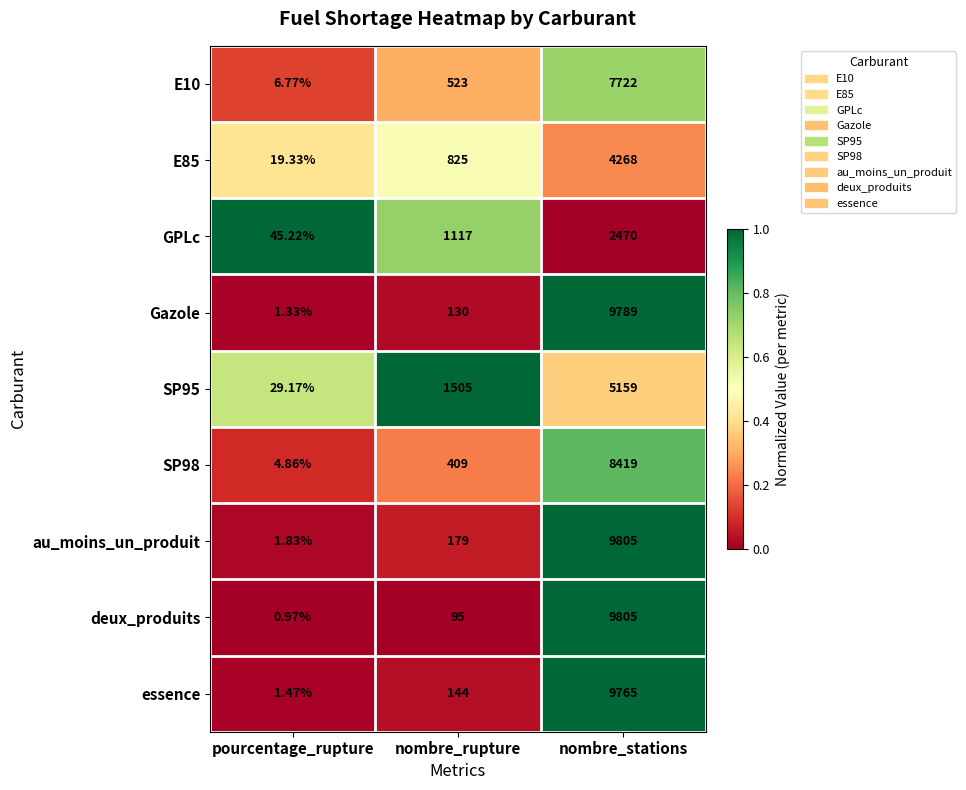

At which label is deux_produits closest to 4902?

nombre_rupture